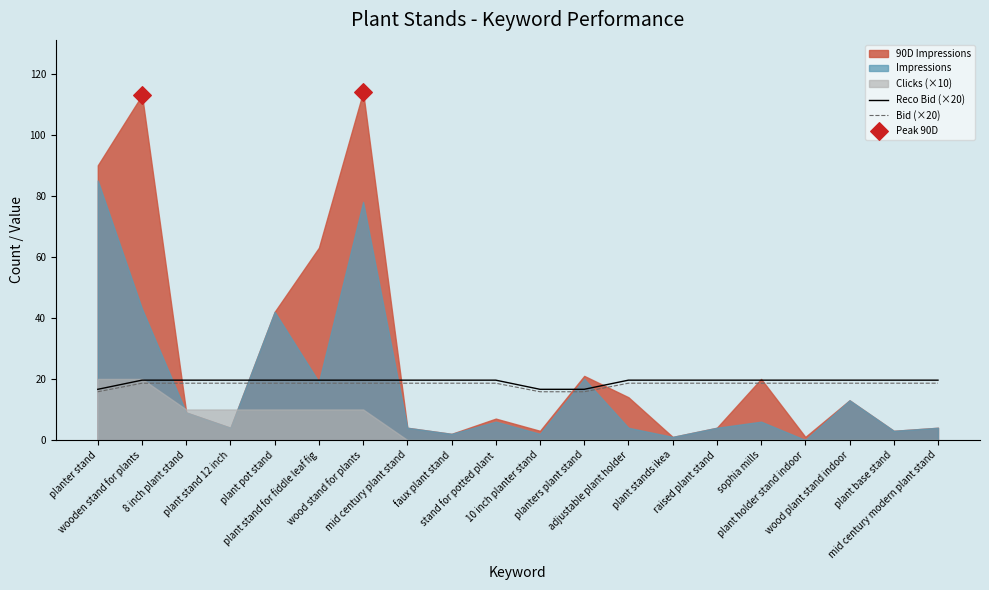

At which category is the sum across all series the highest?

wood stand for plants